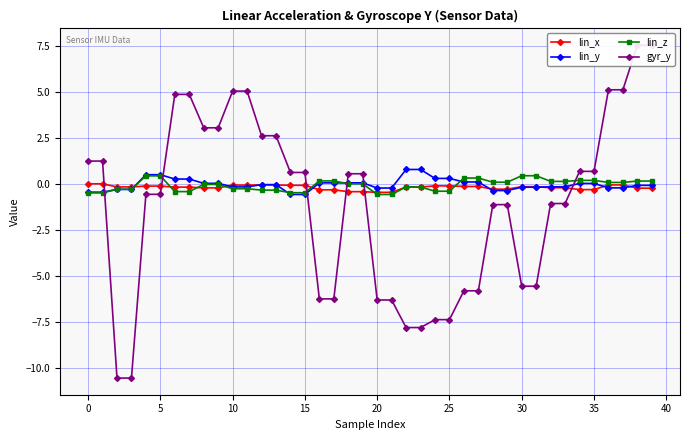

At which label is lin_y closest to 0?

12